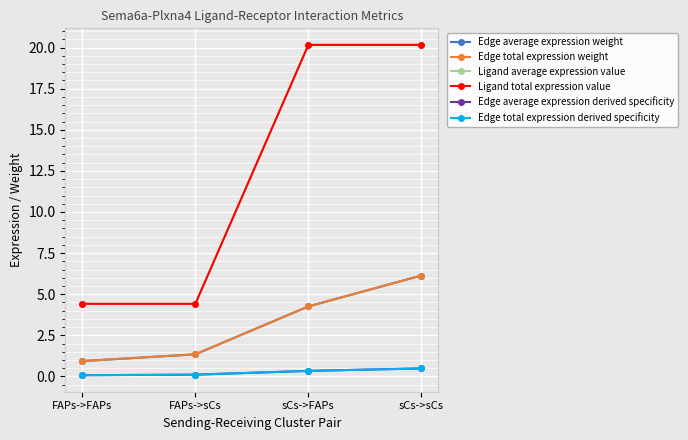

Is this an area chart (filled region under the line)?

No